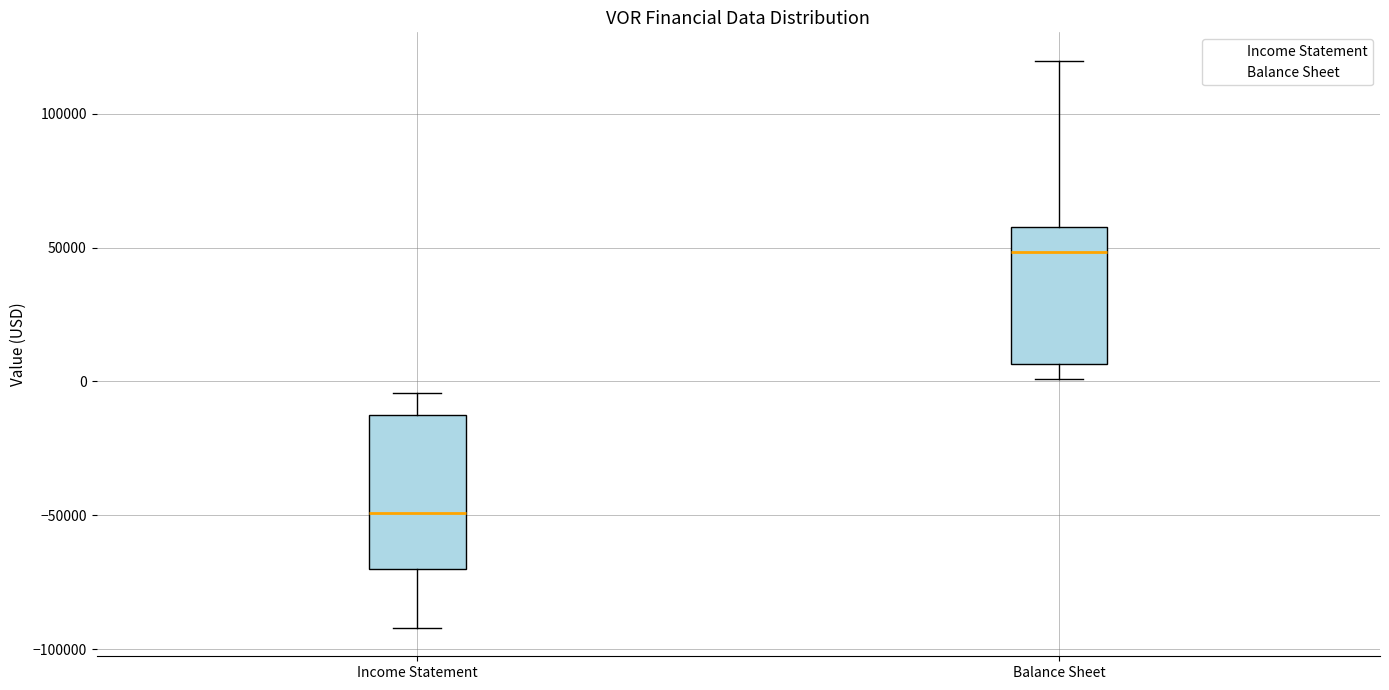

Reading left to right, transcribe this box plot: for each box, give where its median line is, the range the box spans, and where its two whiskers end, as read against the y-axis. The values are not printed on the chart, so give them approximately, as read against the axis.

Income Statement: median -50000, box -70000 to -15000, whiskers -90000 to -5000
Balance Sheet: median 50000, box 5000 to 60000, whiskers 0 to 120000